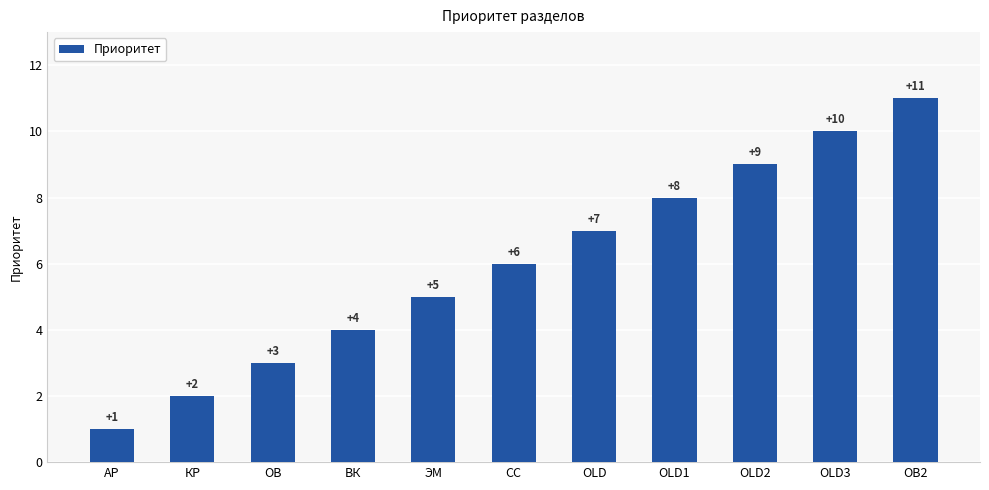

Reading left to right, what are all the values shown in this chart?

1	2	3	4	5	6	7	8	9	10	11